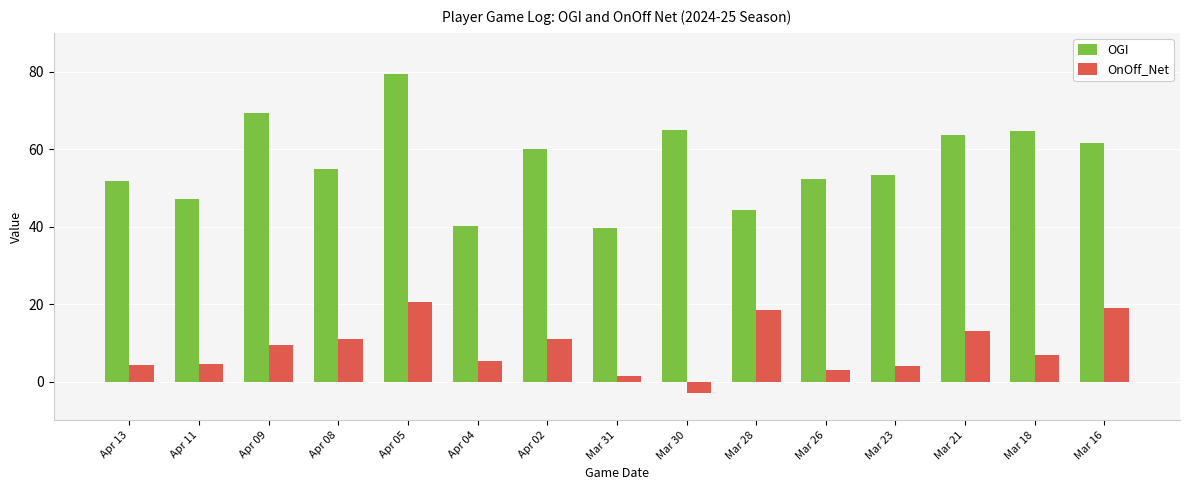

How many data points does each series have?

15